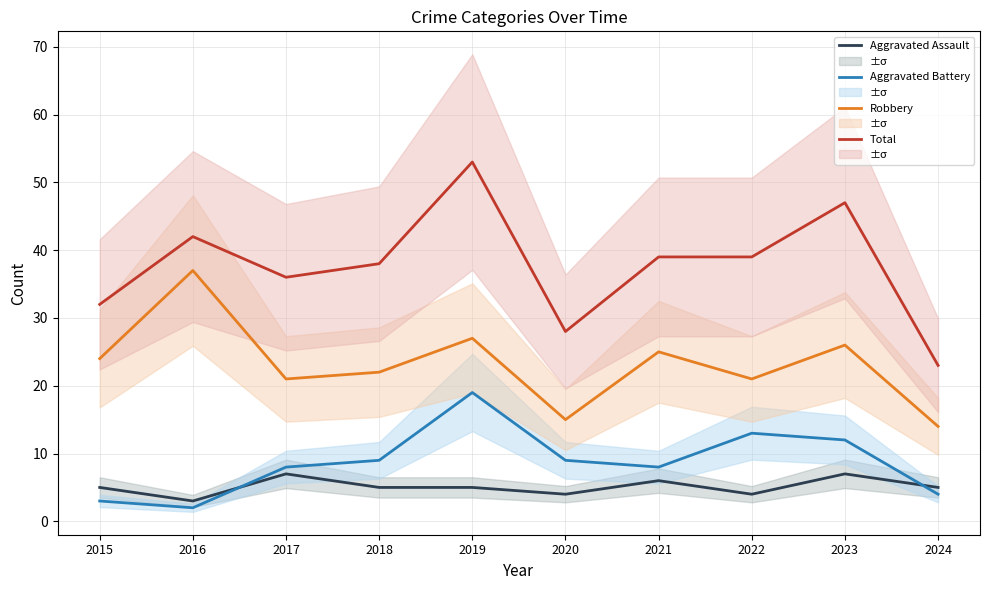

Rank the series at 2021 from lowest to highest value.

Aggravated Assault, Aggravated Battery, Robbery, Total